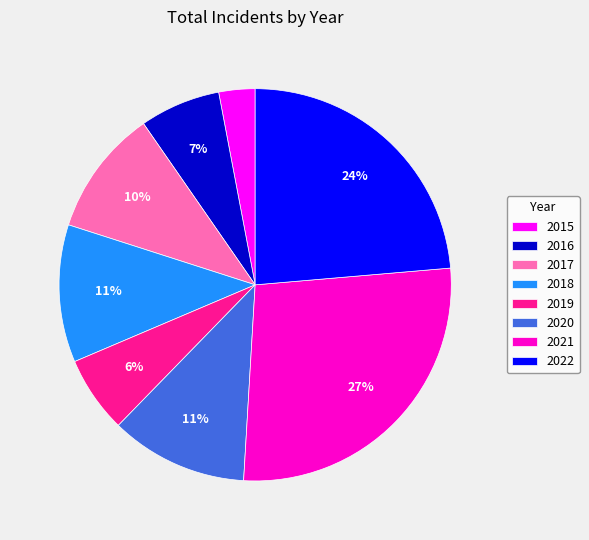

What is the ratio of the value at 2019 to the value at 2017?

0.6